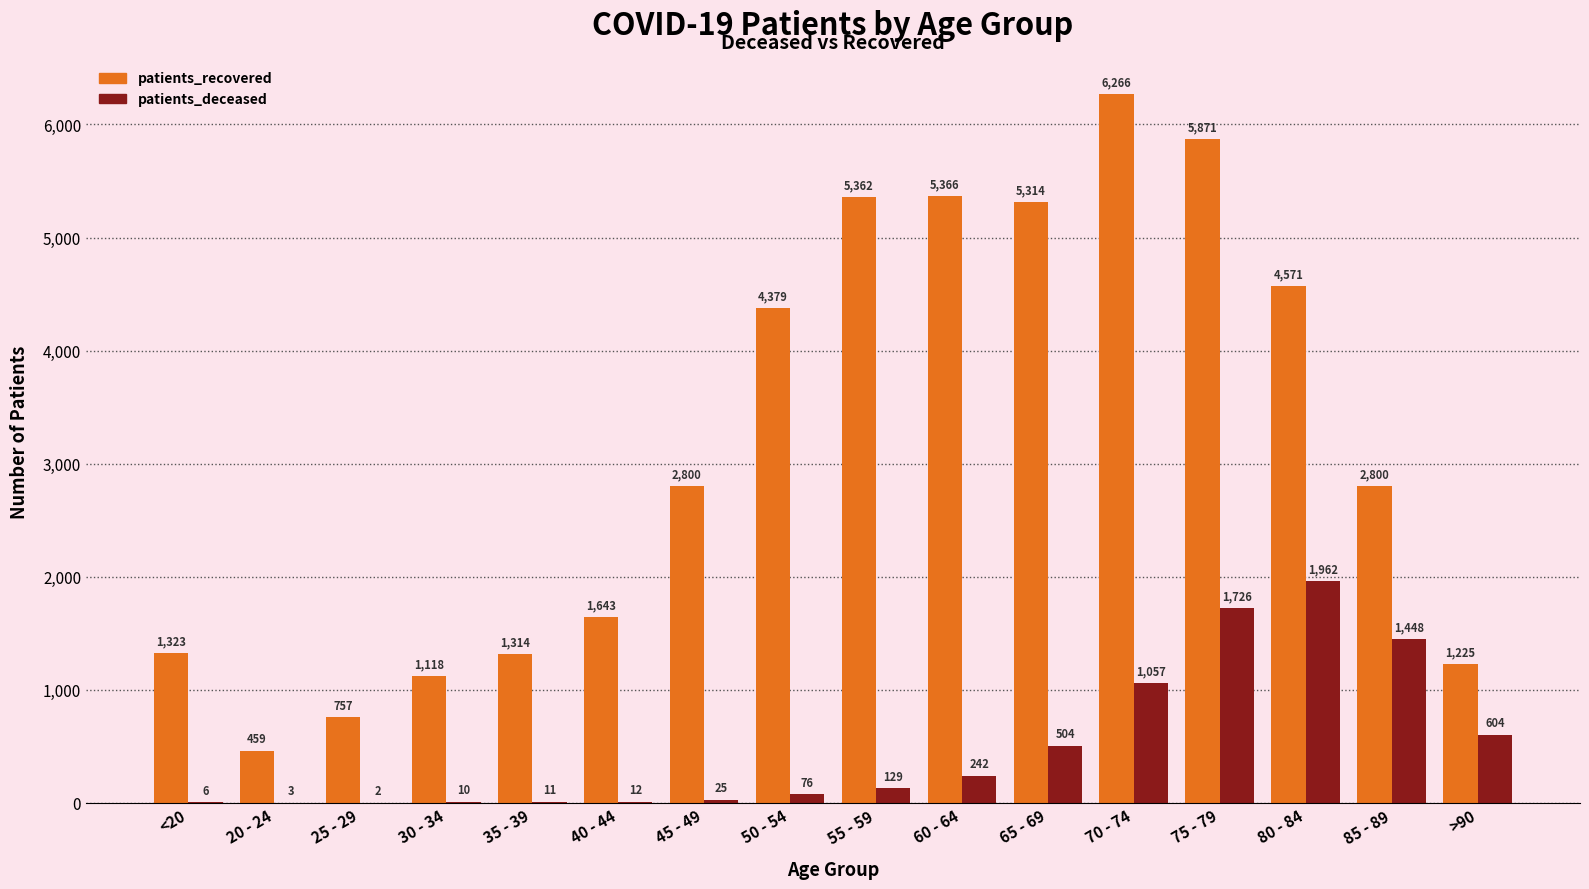

At which category is the sum across all series the highest?

75 - 79